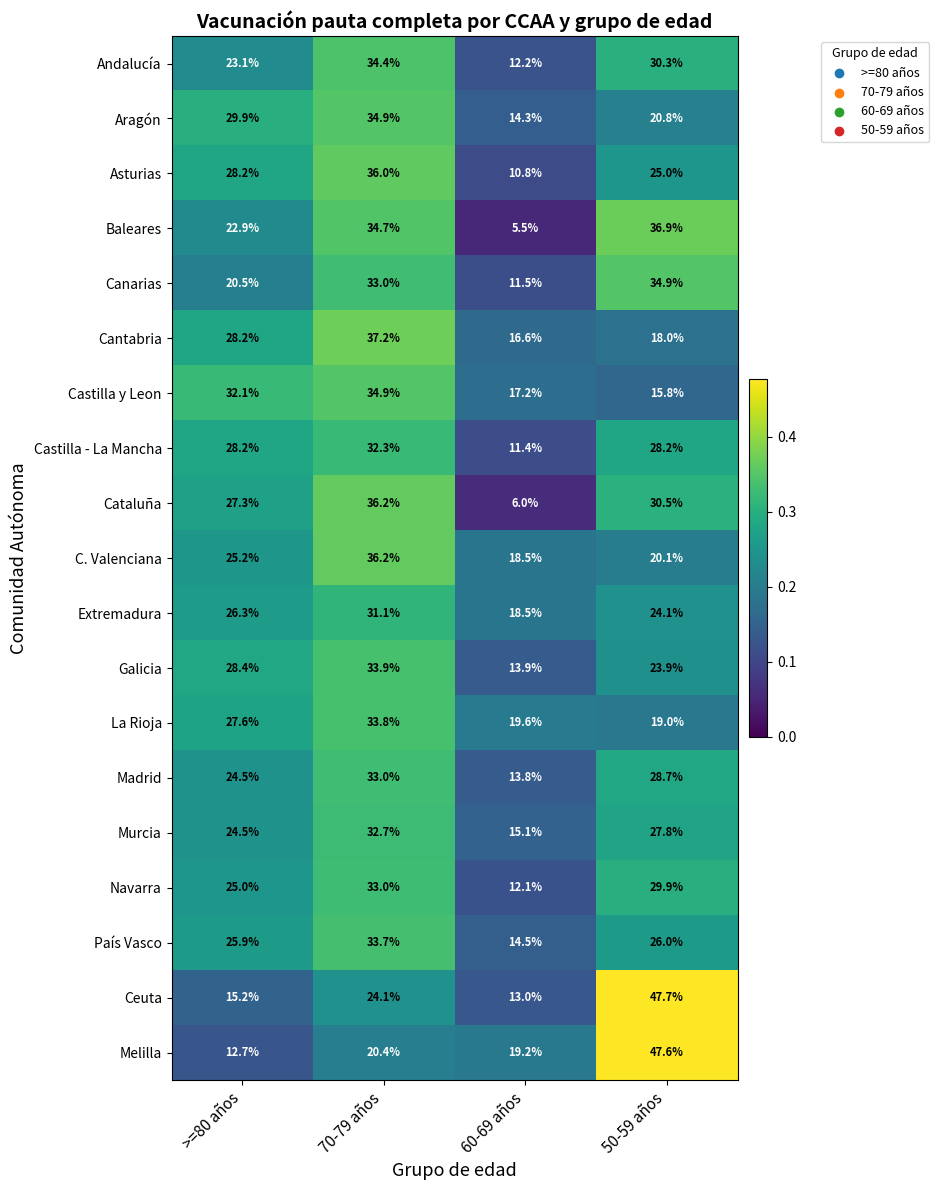

Which category has the lowest value across all series?

60-69 años